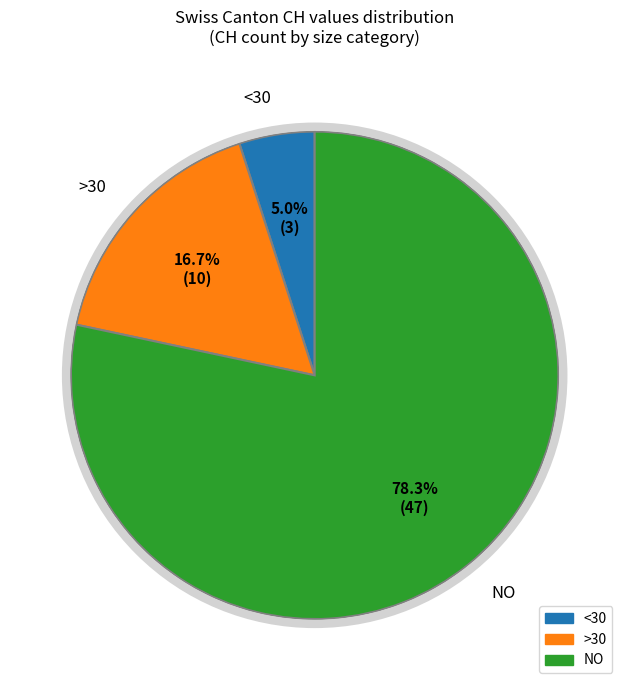

How many slices are in this pie chart?

3